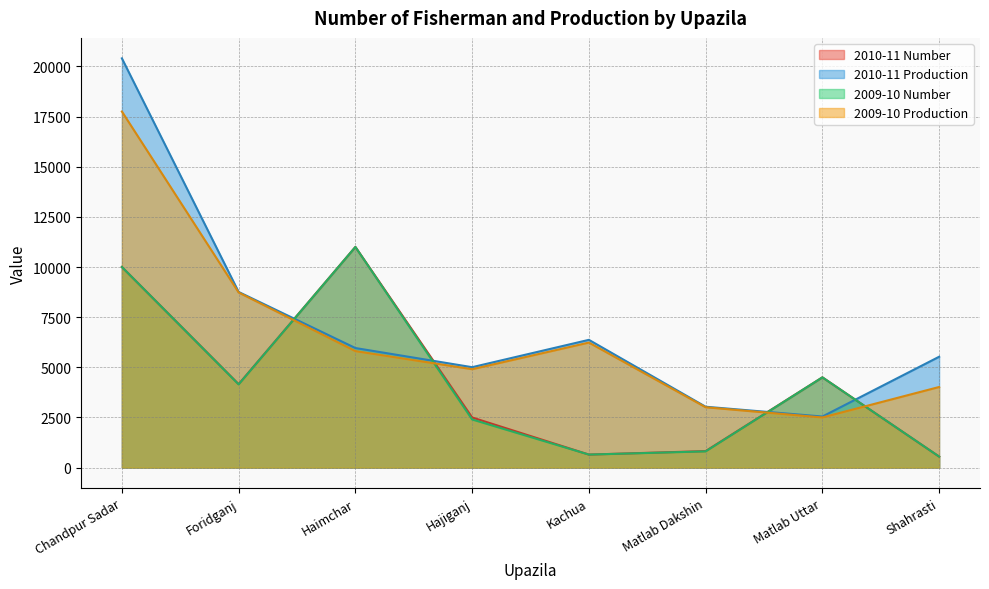

What is the difference between the 2010-11 Number values at Hajiganj and Kachua?

1850